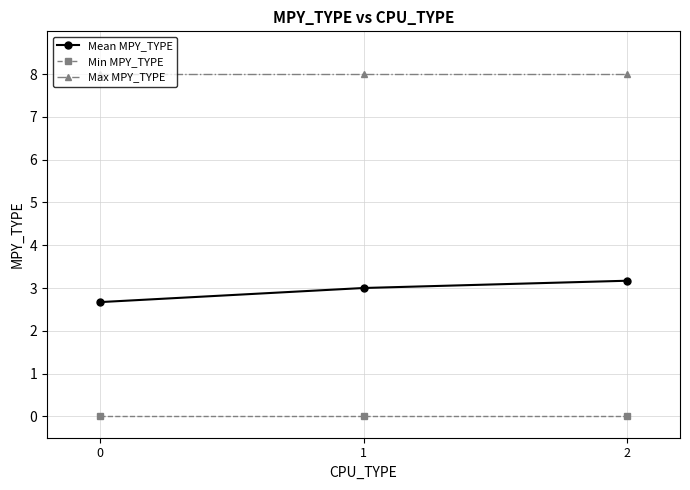

What value does the Mean MPY_TYPE series have at 2?

3.2